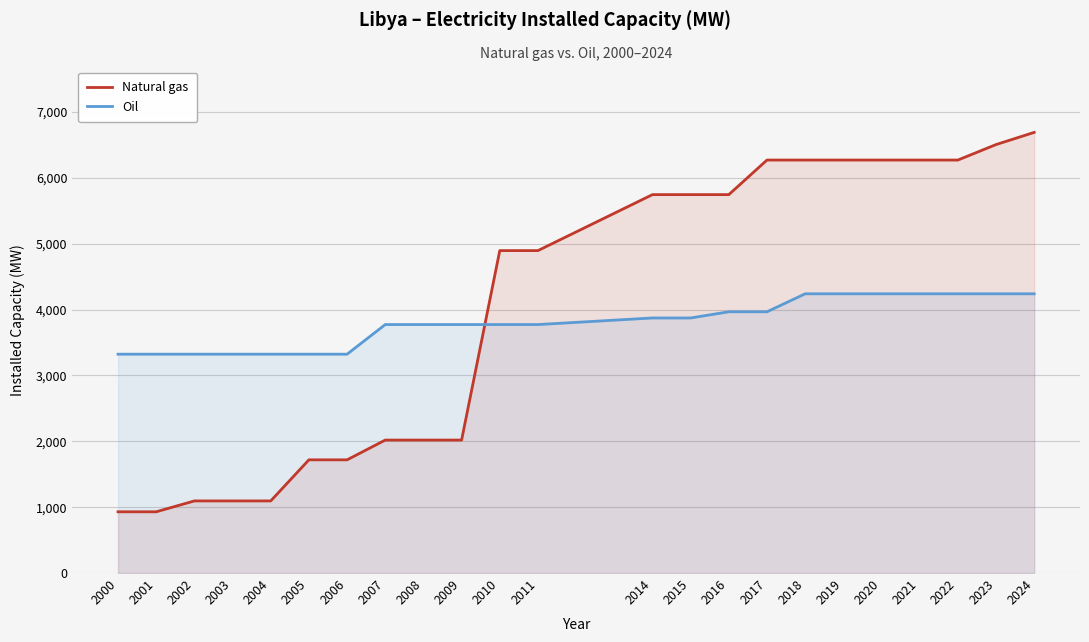

Which series ends up on top after the final intersection of Natural gas and Oil?

Natural gas